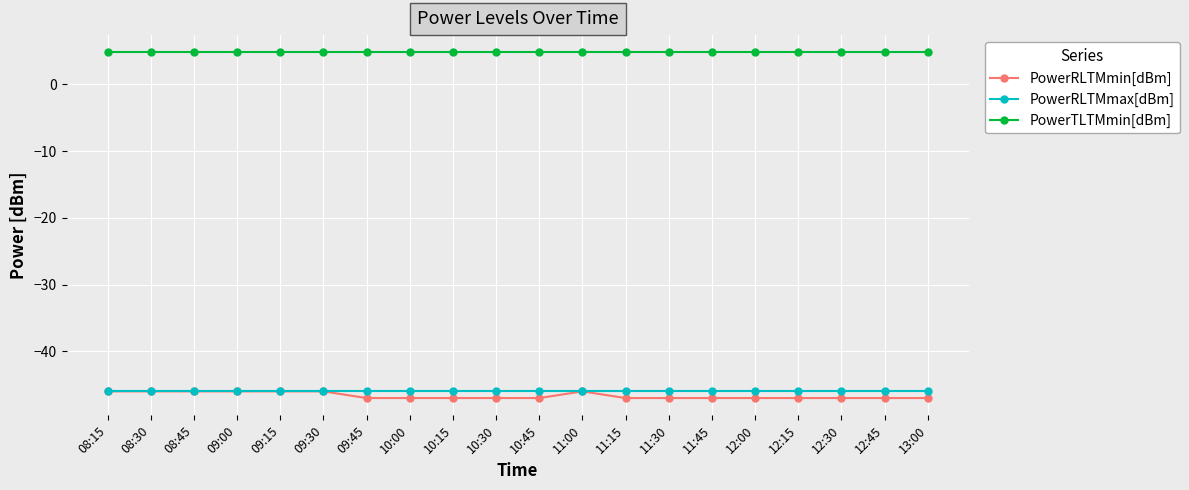

What is the value of the PowerRLTMmax[dBm] point at the 16th from the left?

-46.0